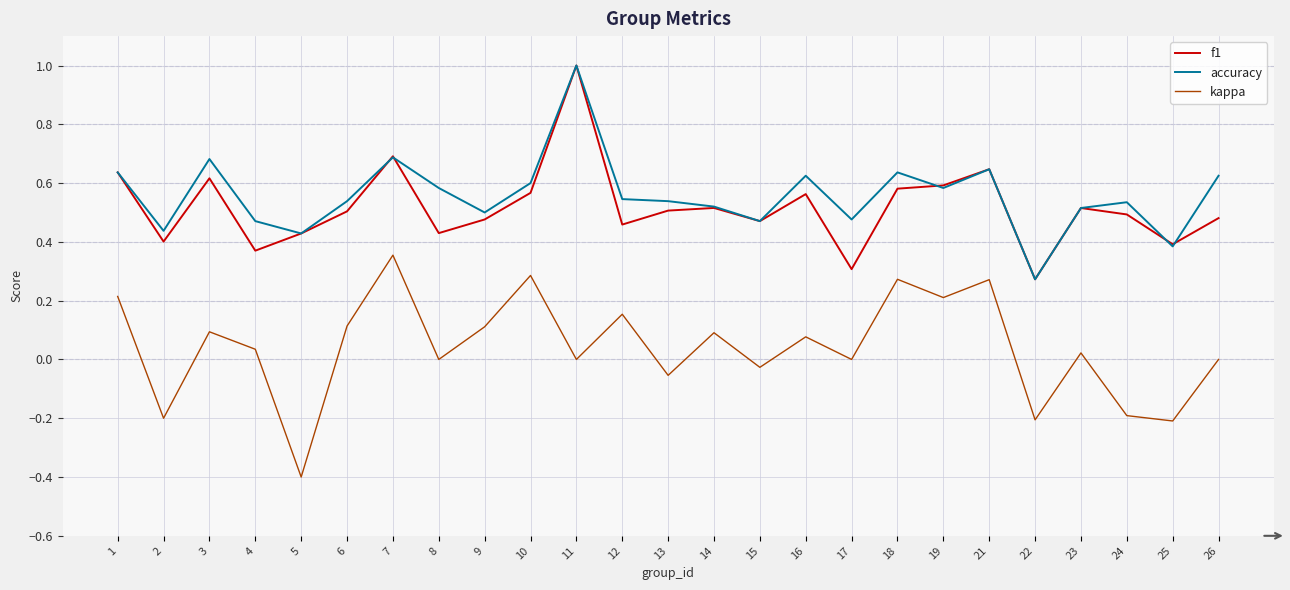

How many lines are shown in the chart?

3